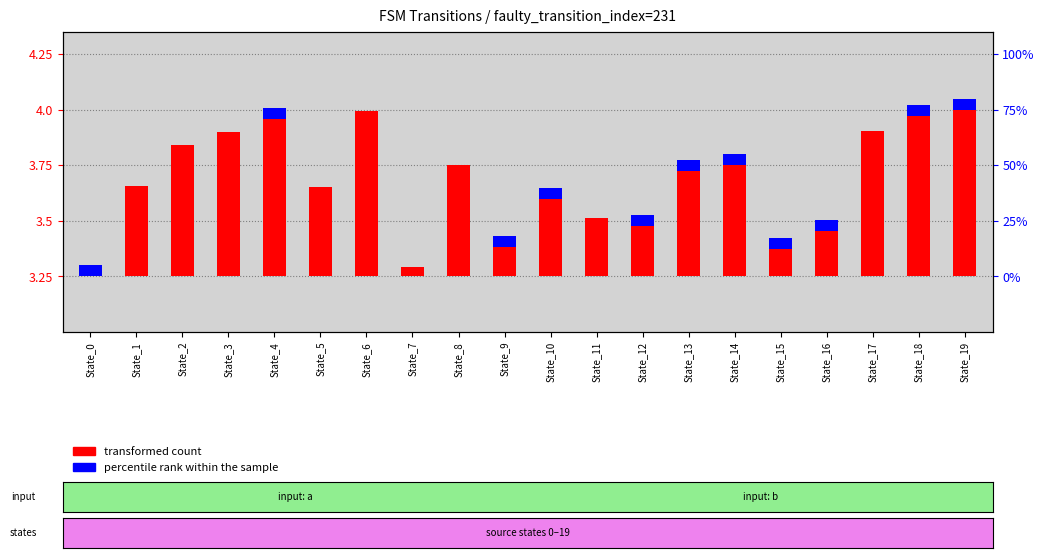

What is the sum of all percentile rank within the sample values?

0.5